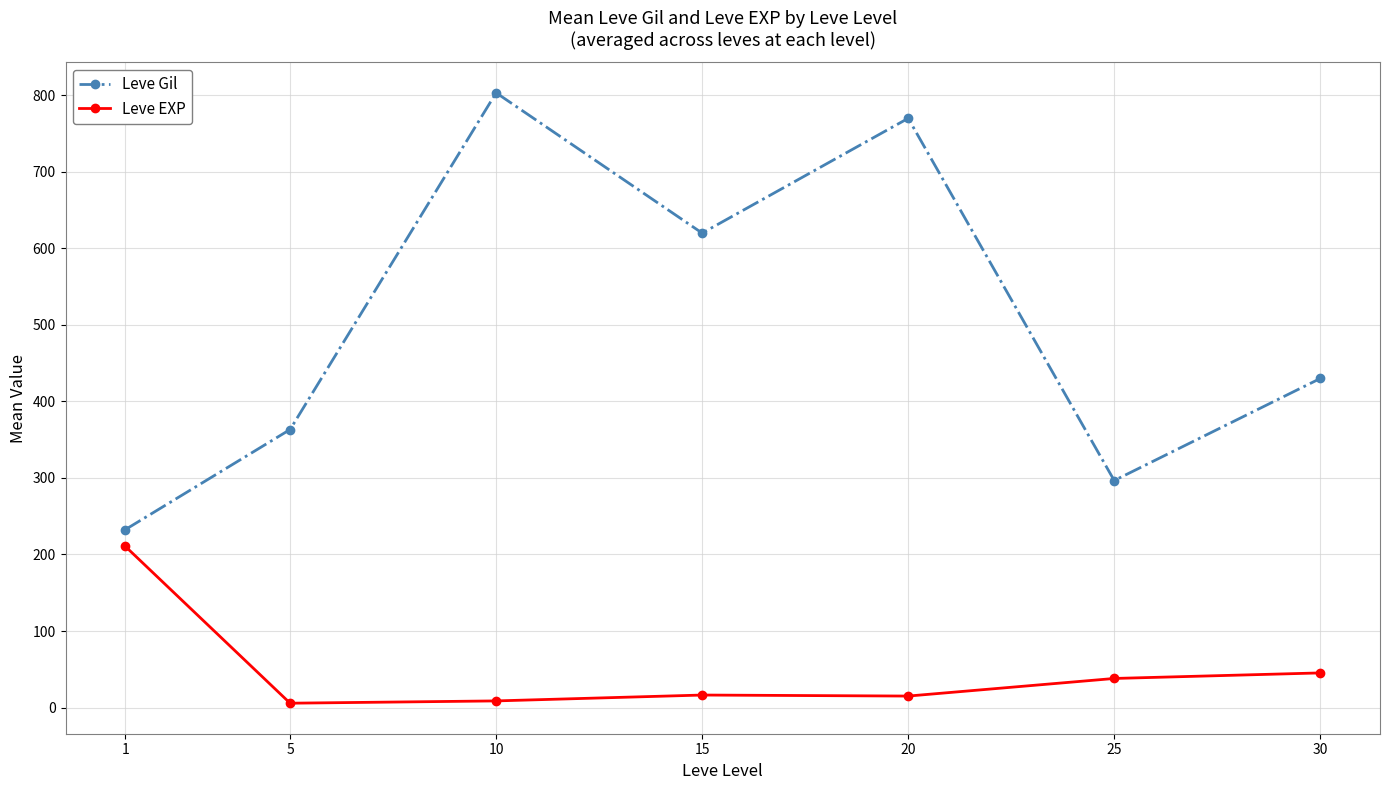

Which series has the widest spread of values?

Leve Gil